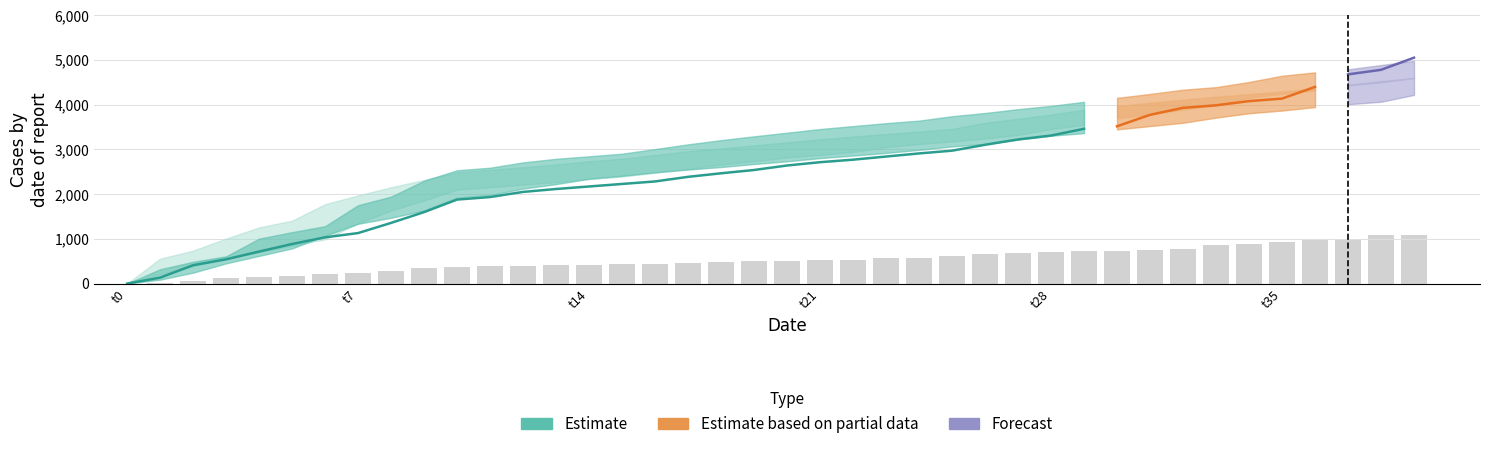

What is the difference between the highest and lowest values at 20?

818.9